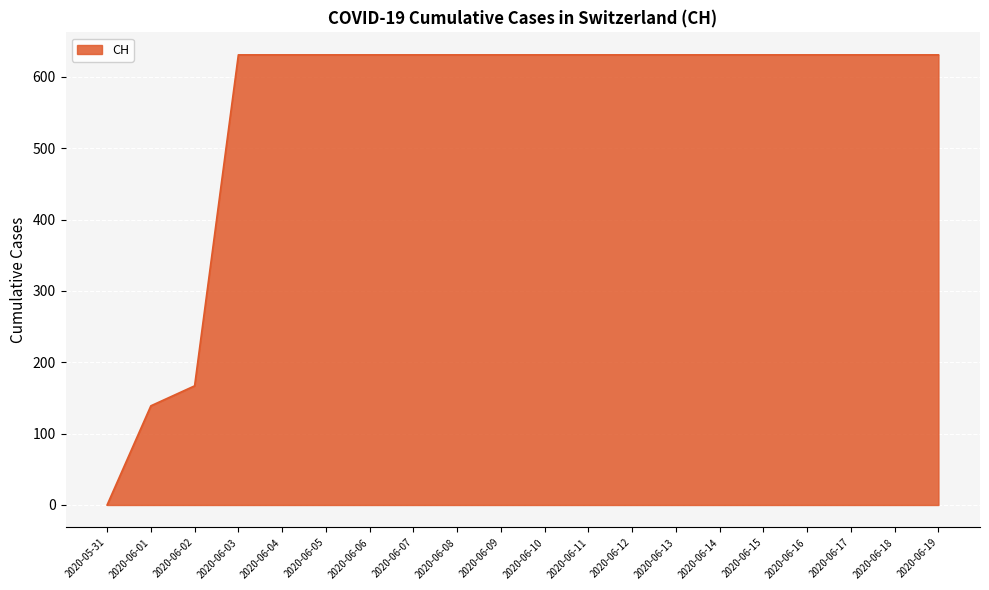

Where is the data nearest to the value 315?

2020-06-02